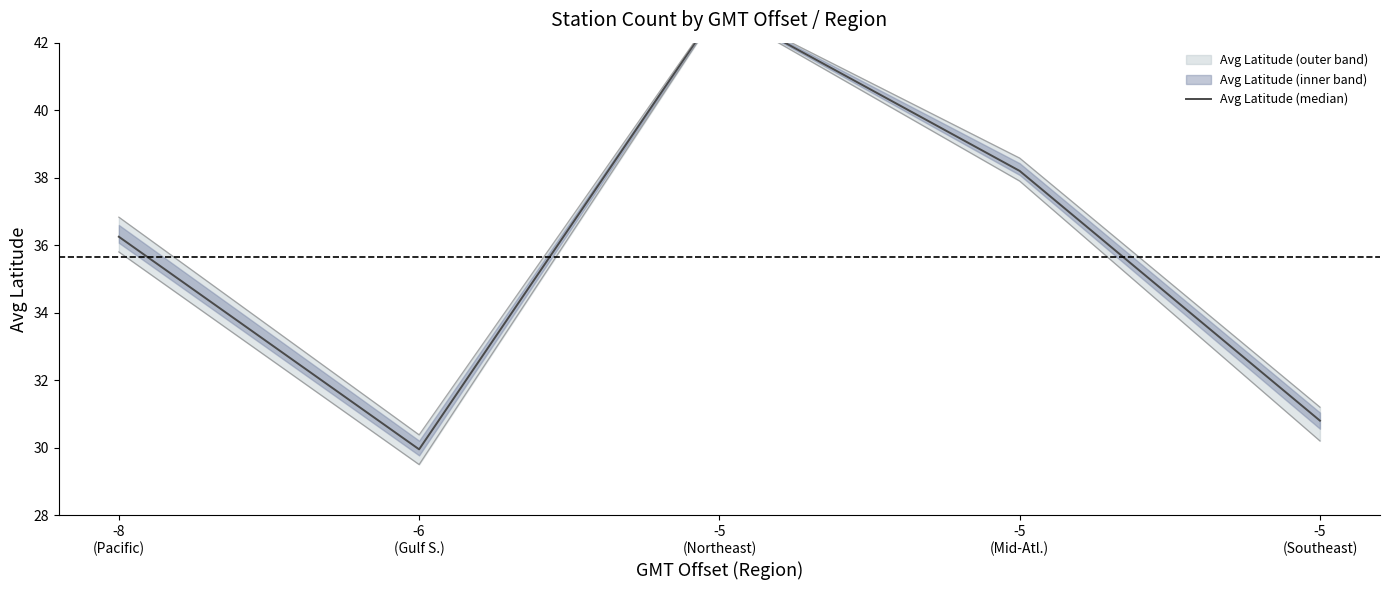

What is the difference between the values at -8
(Pacific) and -5
(Mid-Atl.)?

2.0